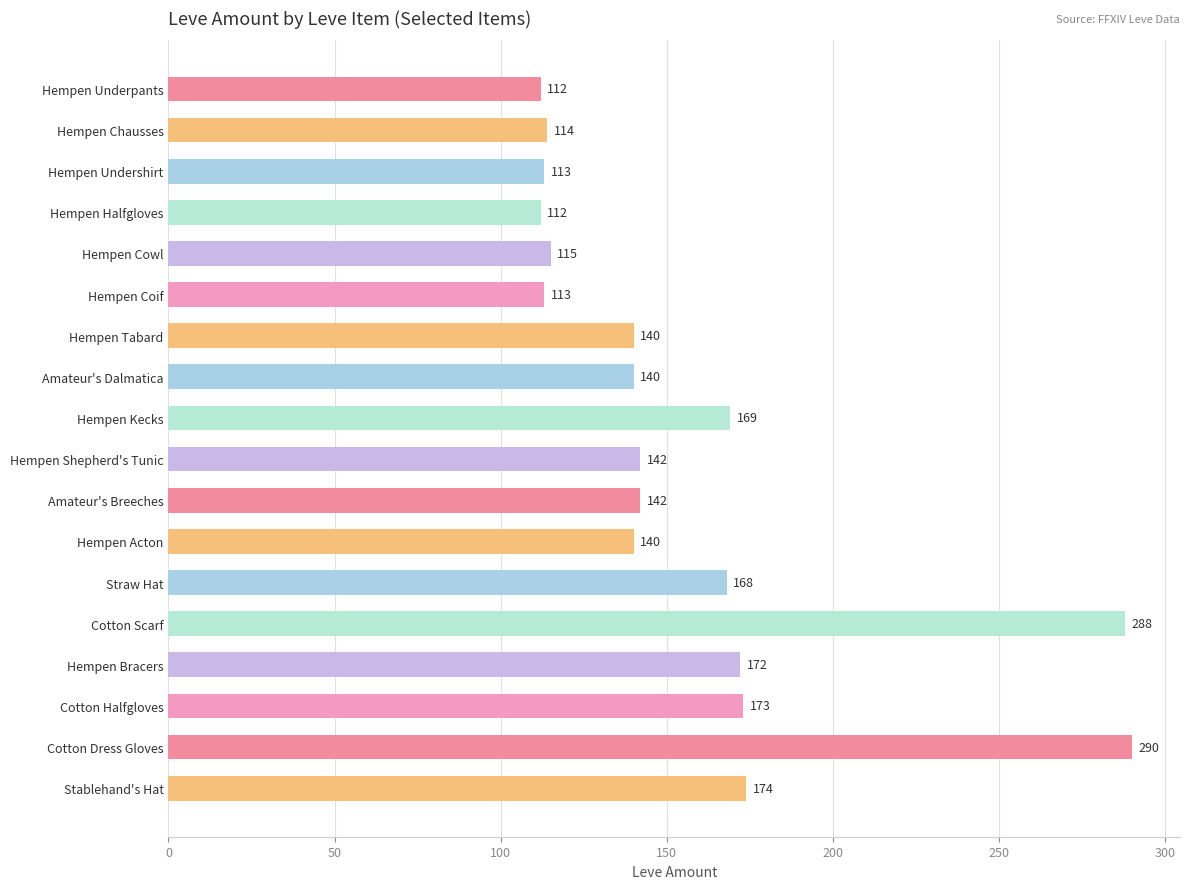

What is the ratio of the value at Cotton Halfgloves to the value at Hempen Undershirt?

1.5